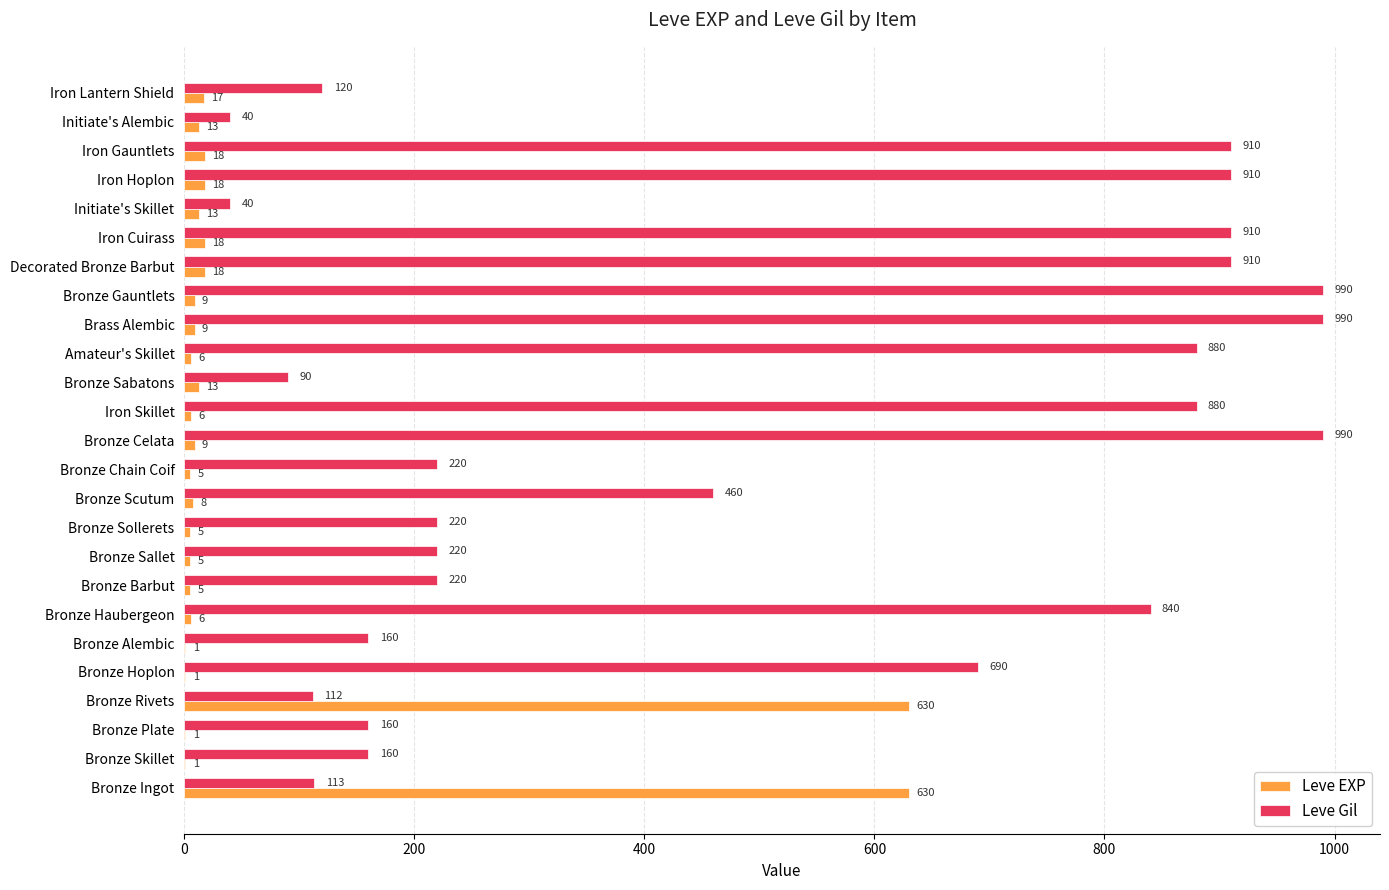

What is the total value across all series at Bronze Rivets?

742